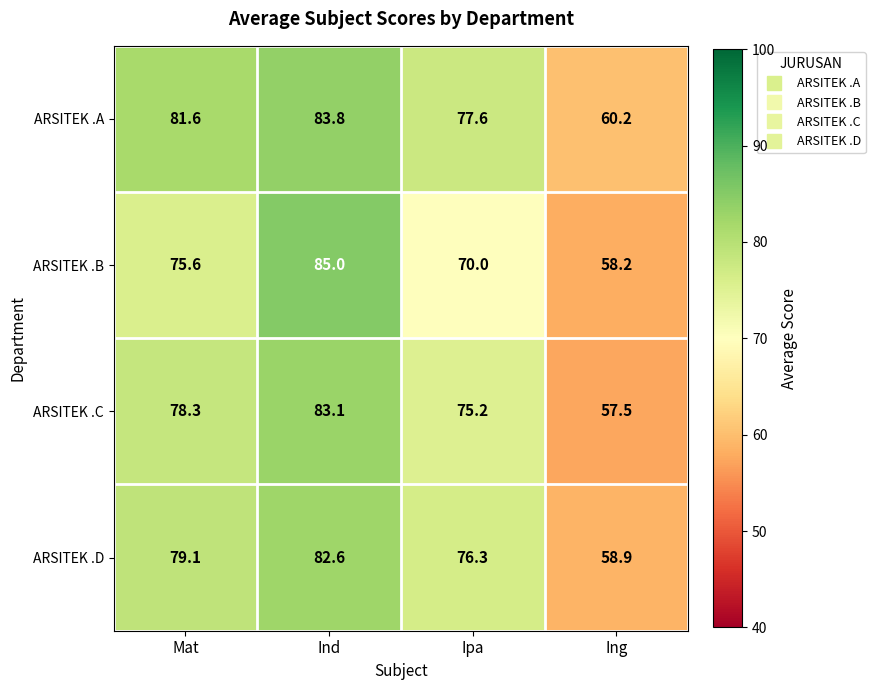

Which series has the largest total across all categories?

ARSITEK .A